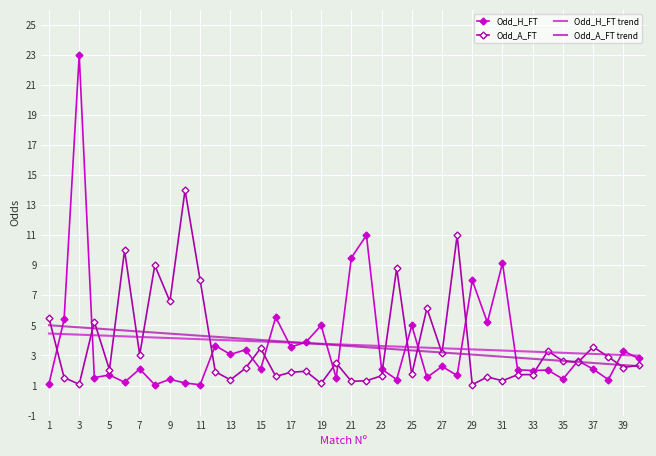

What is the smallest value displayed?

1.1